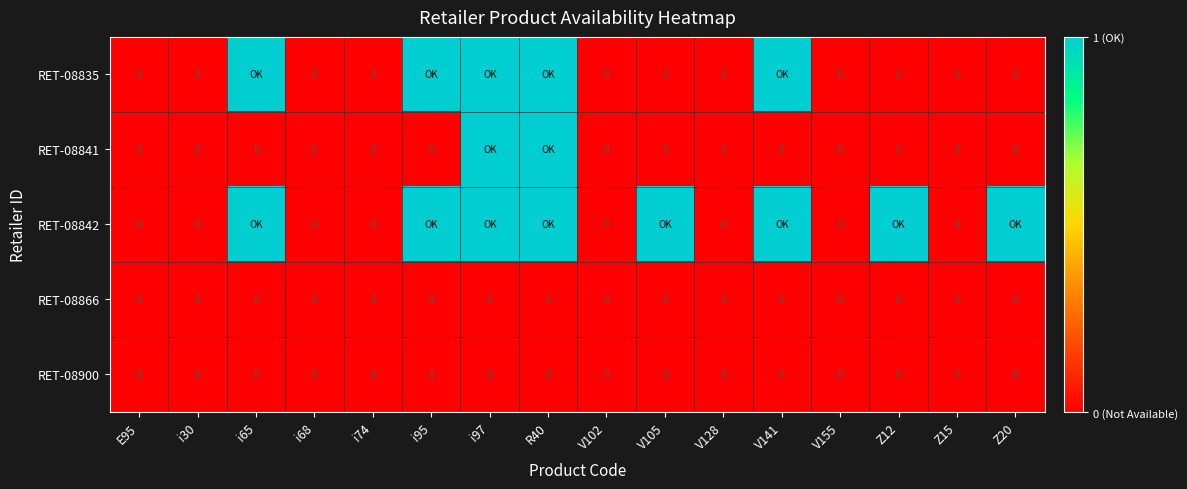

Which category has the highest value across all series?

i65